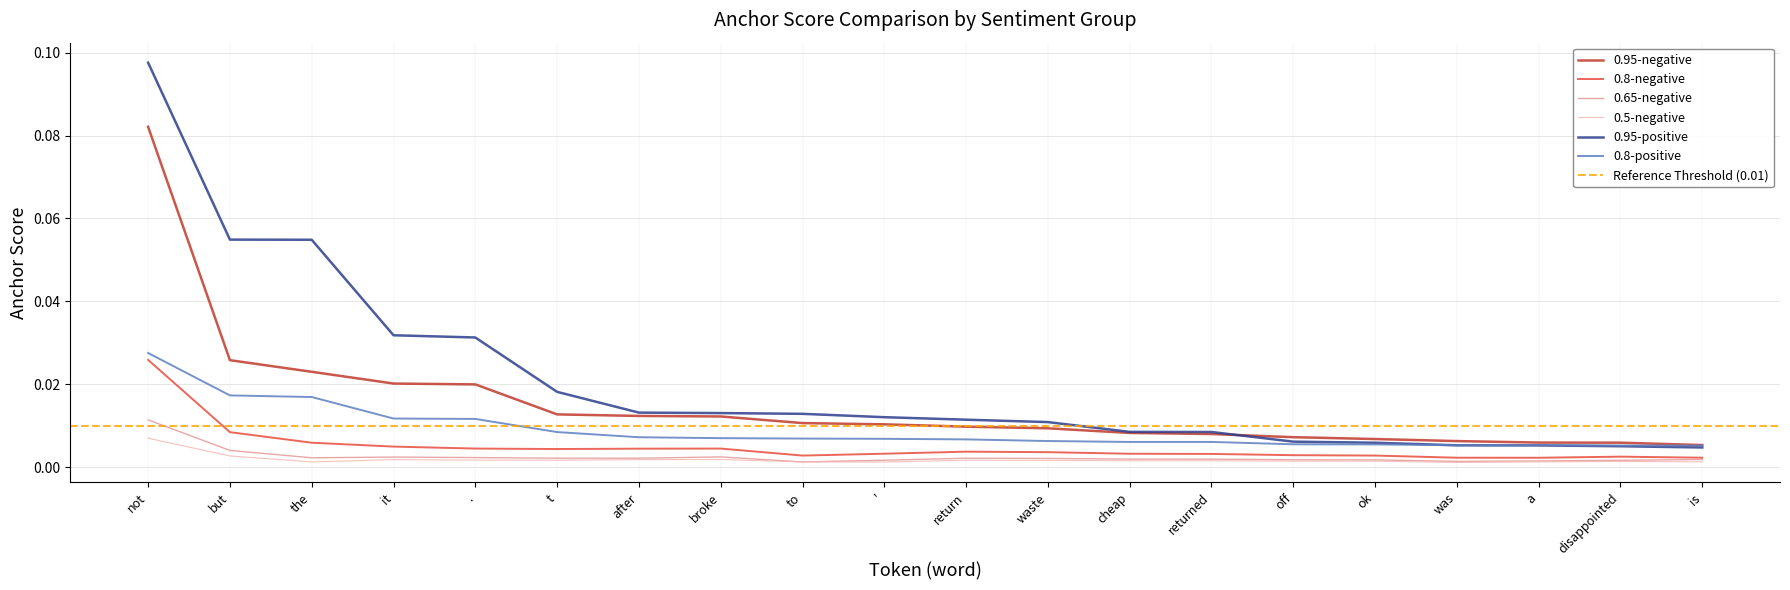

Reading right to left, transcribe all the data shown in this chart.

0.95-negative: 0.0	0.0	0.0	0.0	0.0	0.0	0.0	0.0	0.0	0.0	0.0	0.0	0.0	0.0	0.0	0.0	0.0	0.0	0.0	0.1
0.8-negative: 0.0	0.0	0.0	0.0	0.0	0.0	0.0	0.0	0.0	0.0	0.0	0.0	0.0	0.0	0.0	0.0	0.0	0.0	0.0	0.0
0.65-negative: 0.0	0.0	0.0	0.0	0.0	0.0	0.0	0.0	0.0	0.0	0.0	0.0	0.0	0.0	0.0	0.0	0.0	0.0	0.0	0.0
0.5-negative: 0.0	0.0	0.0	0.0	0.0	0.0	0.0	0.0	0.0	0.0	0.0	0.0	0.0	0.0	0.0	0.0	0.0	0.0	0.0	0.0
0.95-positive: 0.0	0.0	0.0	0.0	0.0	0.0	0.0	0.0	0.0	0.0	0.0	0.0	0.0	0.0	0.0	0.0	0.0	0.1	0.1	0.1
0.8-positive: 0.0	0.0	0.0	0.0	0.0	0.0	0.0	0.0	0.0	0.0	0.0	0.0	0.0	0.0	0.0	0.0	0.0	0.0	0.0	0.0